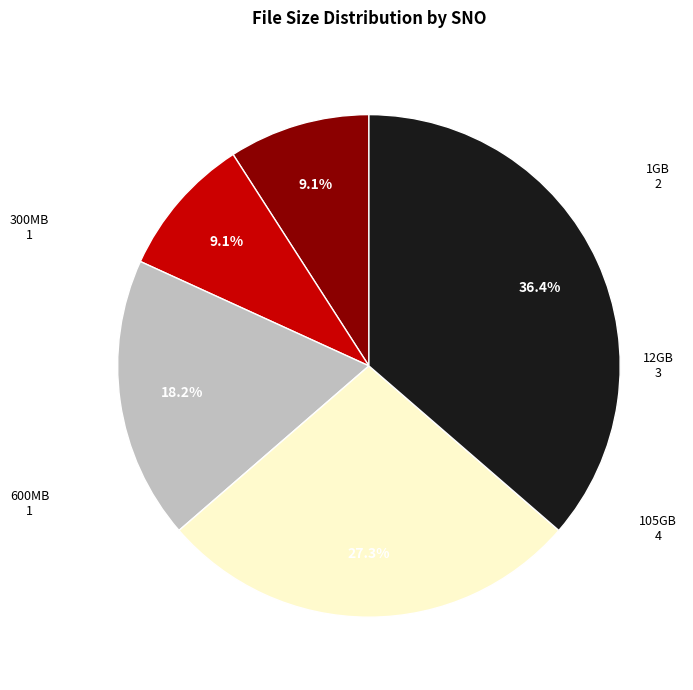

Is there a majority slice in this chart?

No